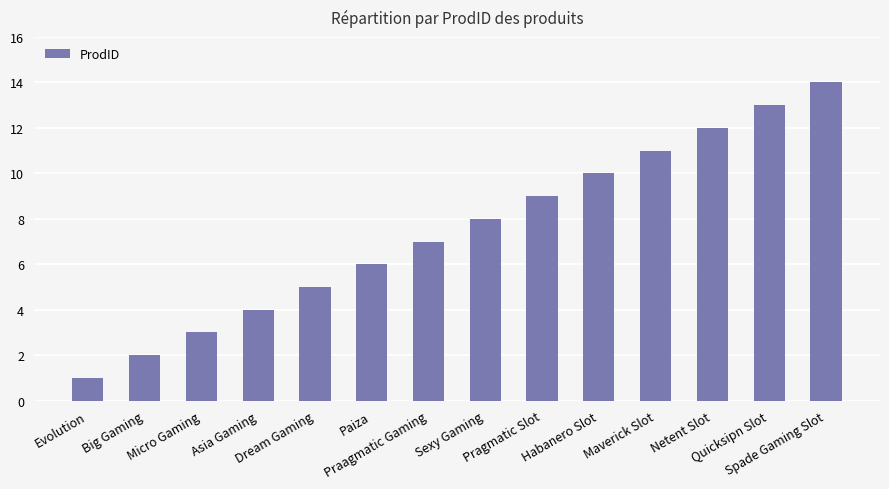

Reading left to right, what are all the values shown in this chart?

1	2	3	4	5	6	7	8	9	10	11	12	13	14